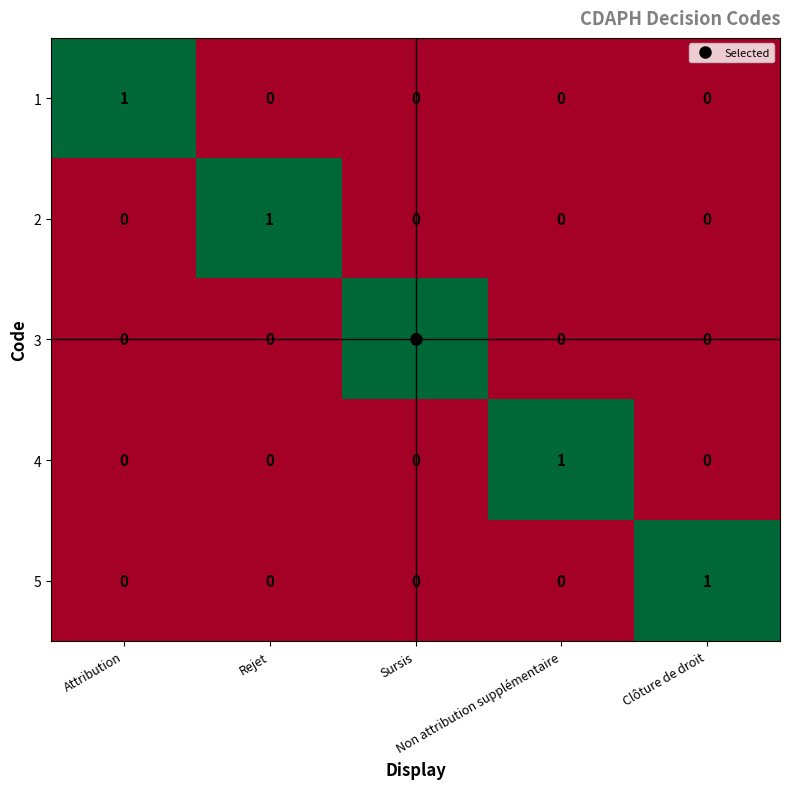

How many series are shown in this chart?

5